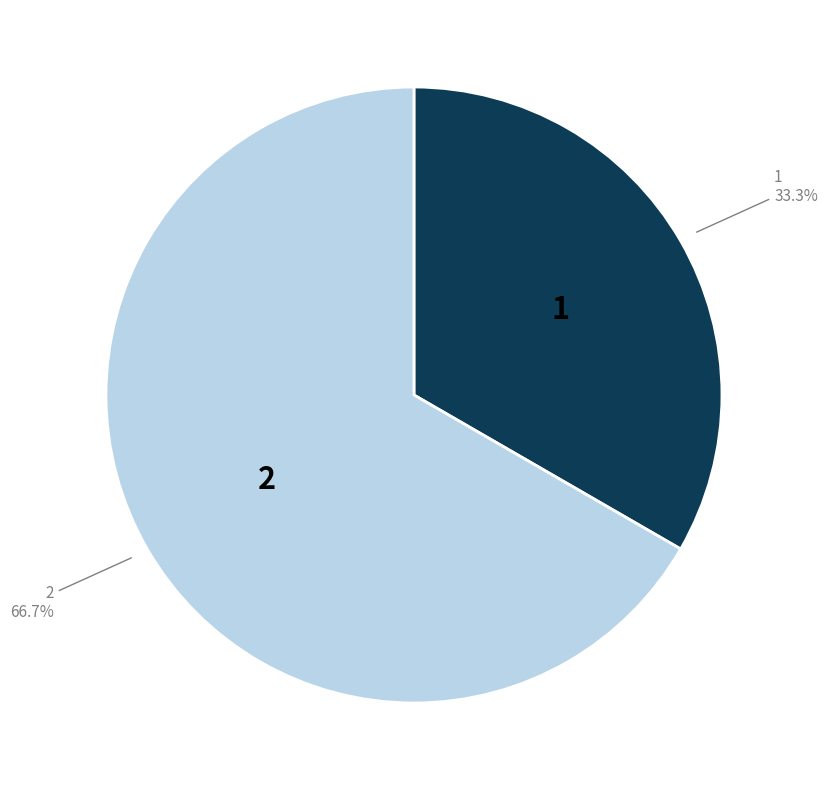

Does any single category account for the majority?

Yes